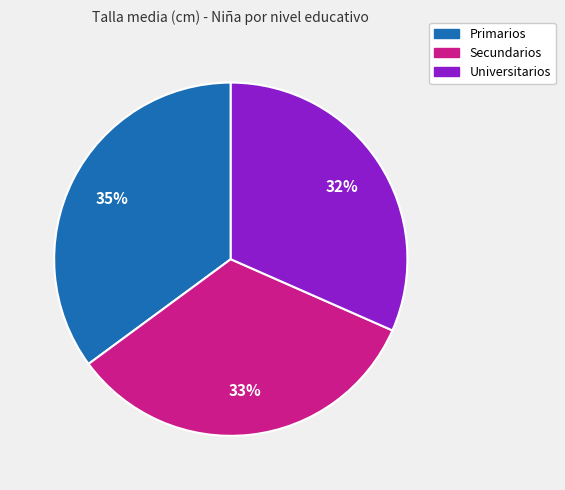

What is the smallest slice in the pie chart?

Universitarios